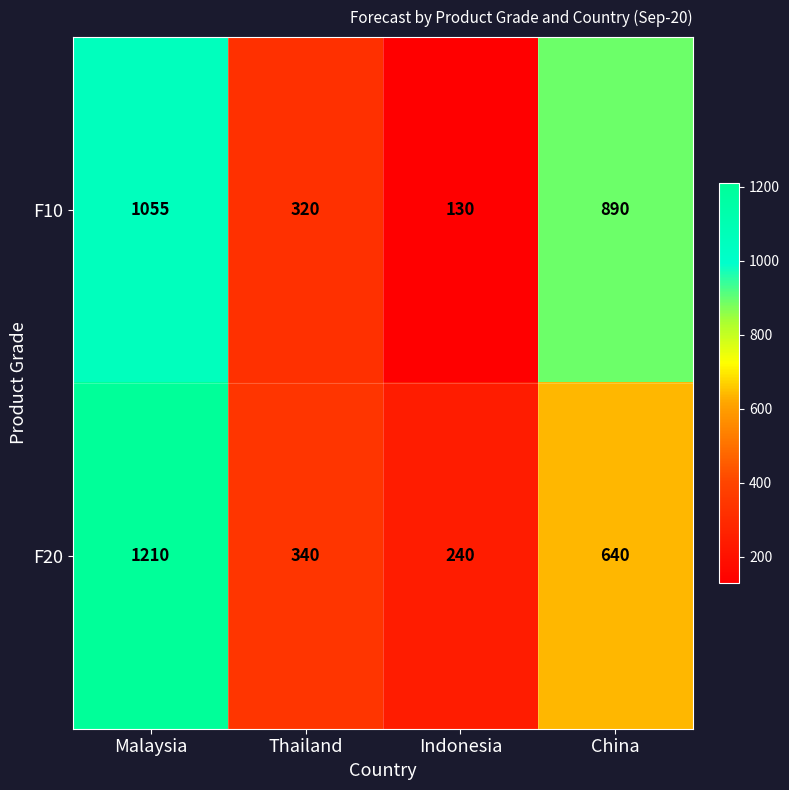

How many F10 values are between 320 and 1055?

3